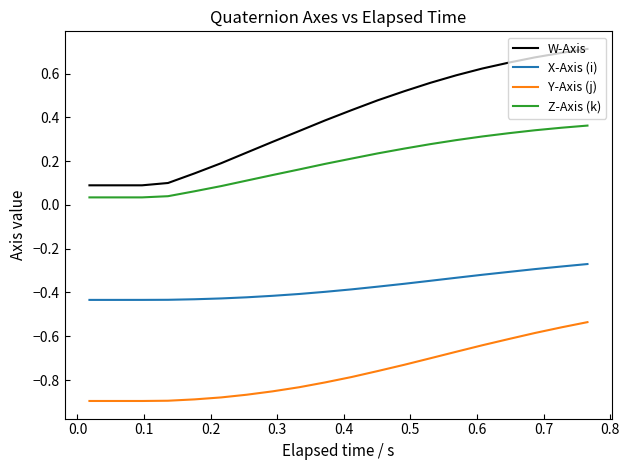

Which series has the widest spread of values?

W-Axis